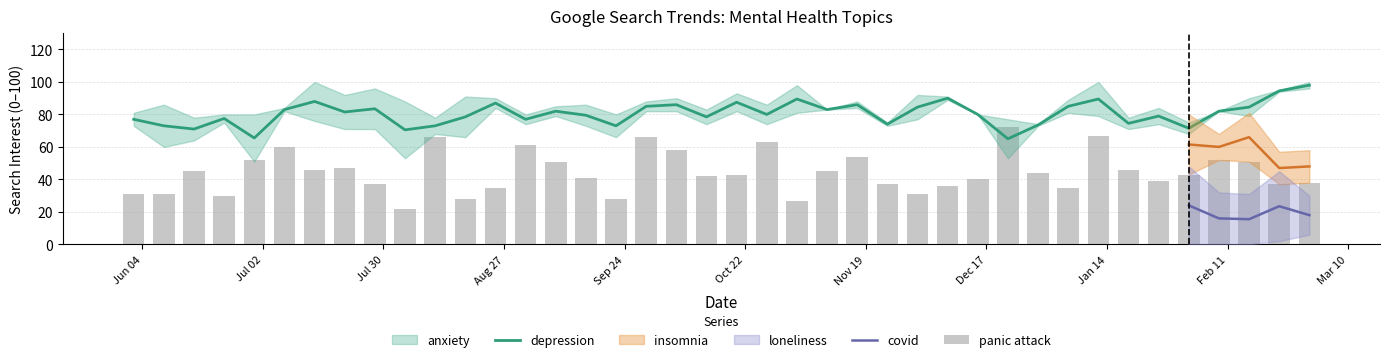

What is the label of the 39th bar from the left?

2020-02-23